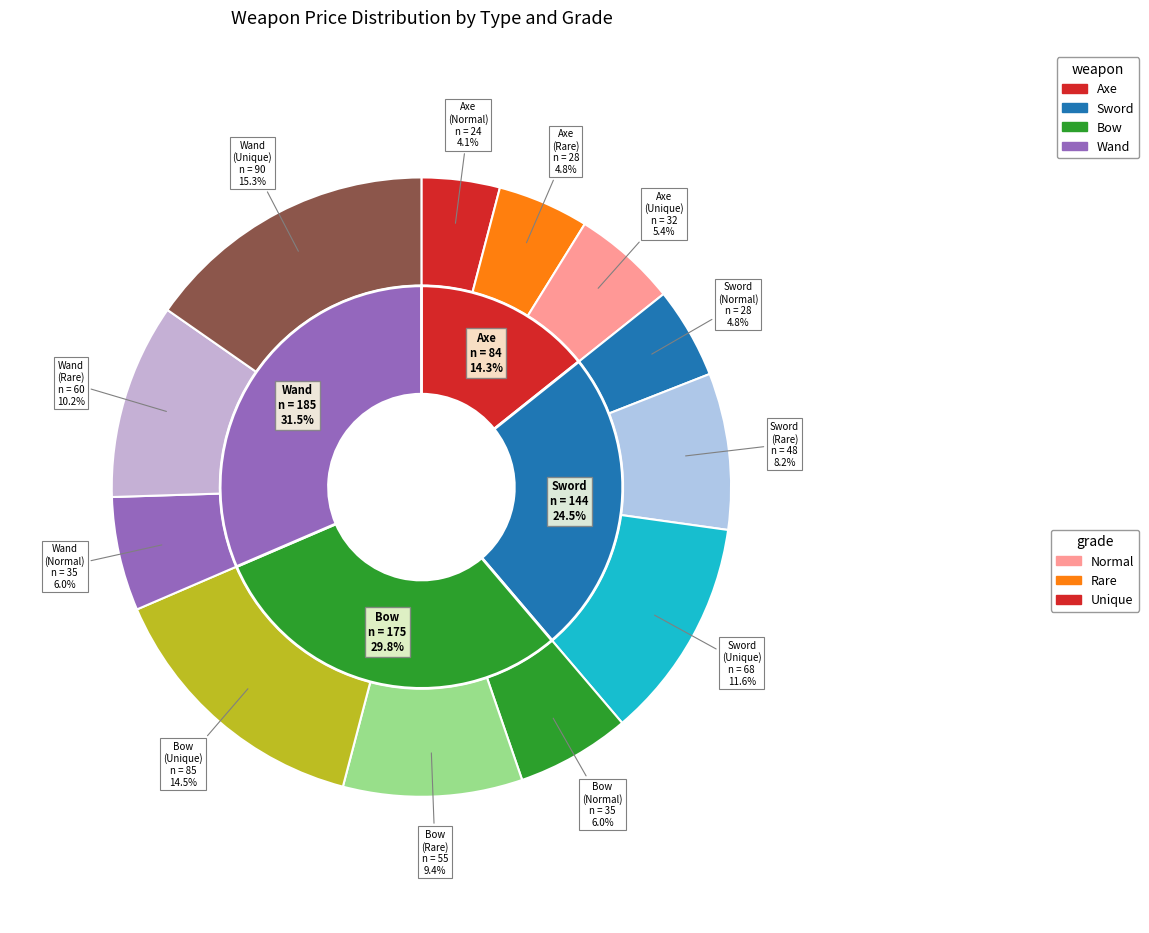

Approximately how many times larger is the value at Bow (Normal) compared to Axe (Unique)?

1.1